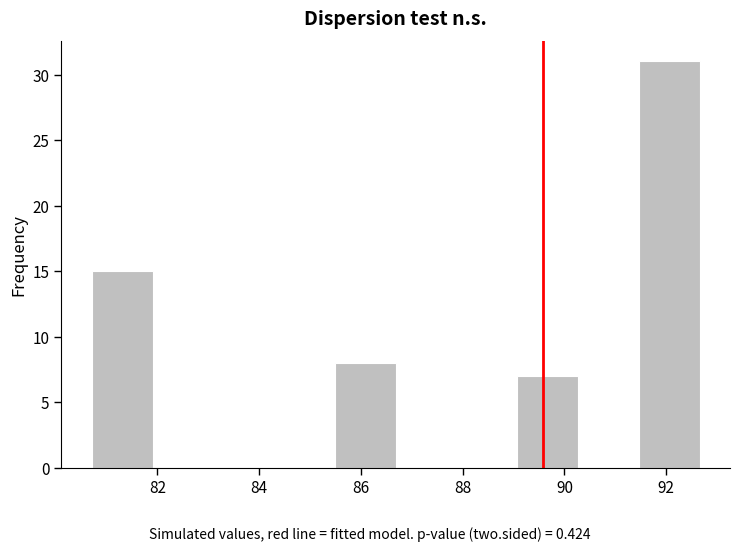

Reading left to right, transcribe this chart: for each bar, give the range it covers on the x-axis and its height. Neither the bar edges nor the heights are printed on the chart, so give them approximately, as read against the axes.

80.8 to 82.0: 15
82.0 to 83.0: 0
83.0 to 84.2: 0
84.2 to 85.4: 0
85.4 to 86.6: 8
86.6 to 87.8: 0
87.8 to 89.0: 0
89.0 to 90.2: 7
90.2 to 91.4: 0
91.4 to 92.6: 31